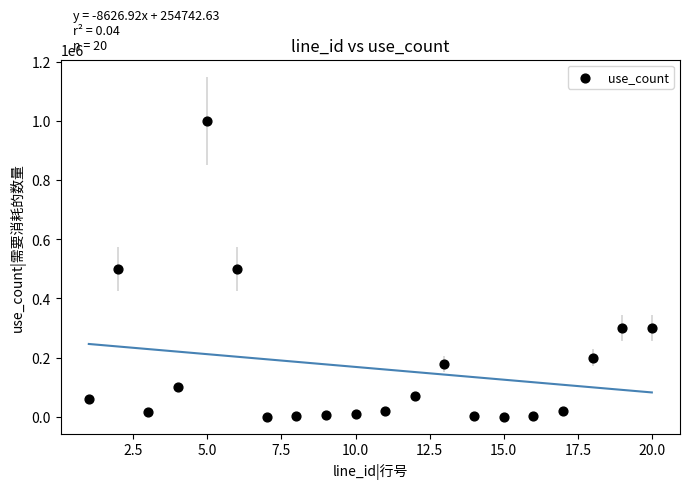

What is the range of Y values (max minus min)?

999900